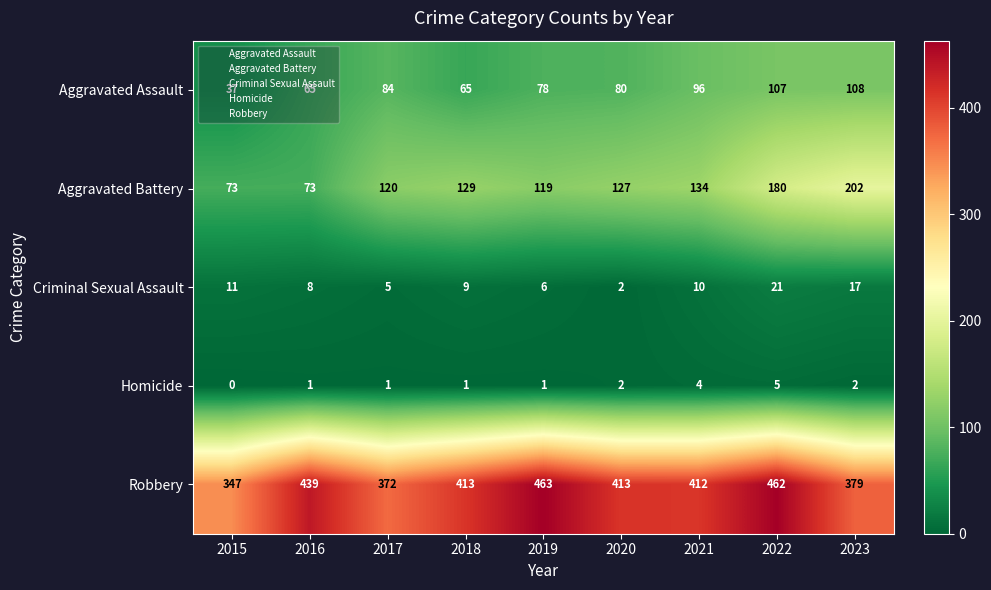

At which label is Robbery closest to 405?

2021